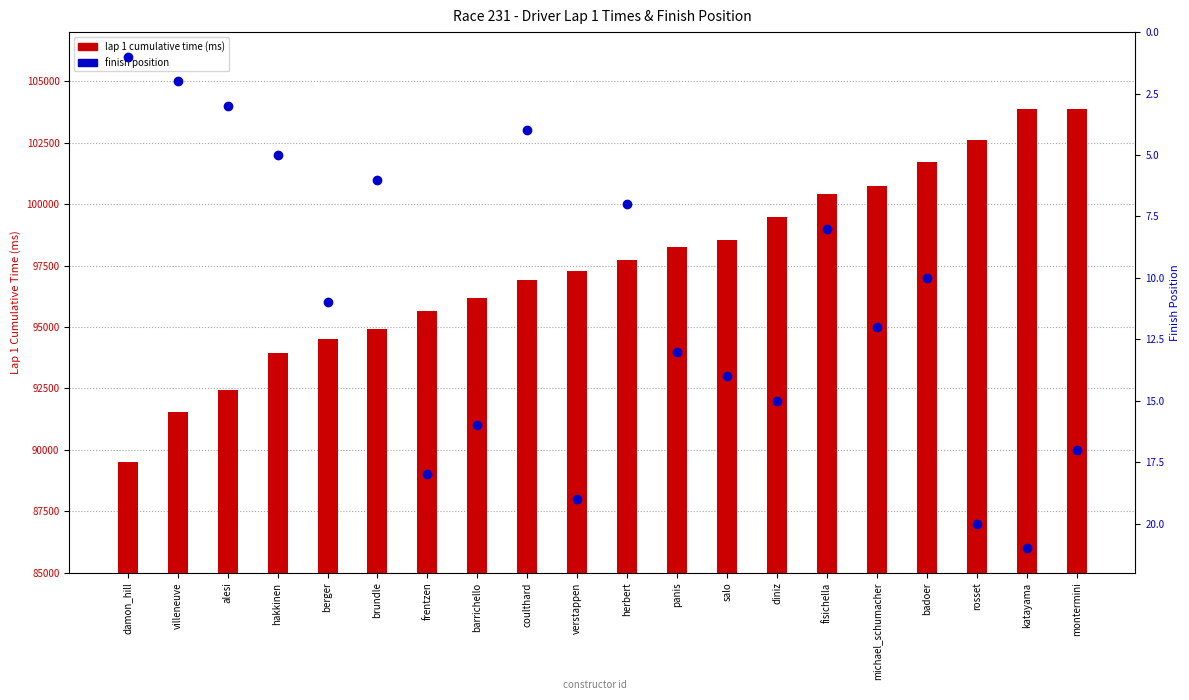

Reading right to left, list all the values displayed in this chart.

lap 1 cumulative time (ms): 103858	103853	102601	101733	100753	100421	99457	98548	98270	97723	97266	96893	96165	95662	94928	94505	93942	92438	91547	89495
finish position: 17	21	20	10	12	8	15	14	13	7	19	4	16	18	6	11	5	3	2	1